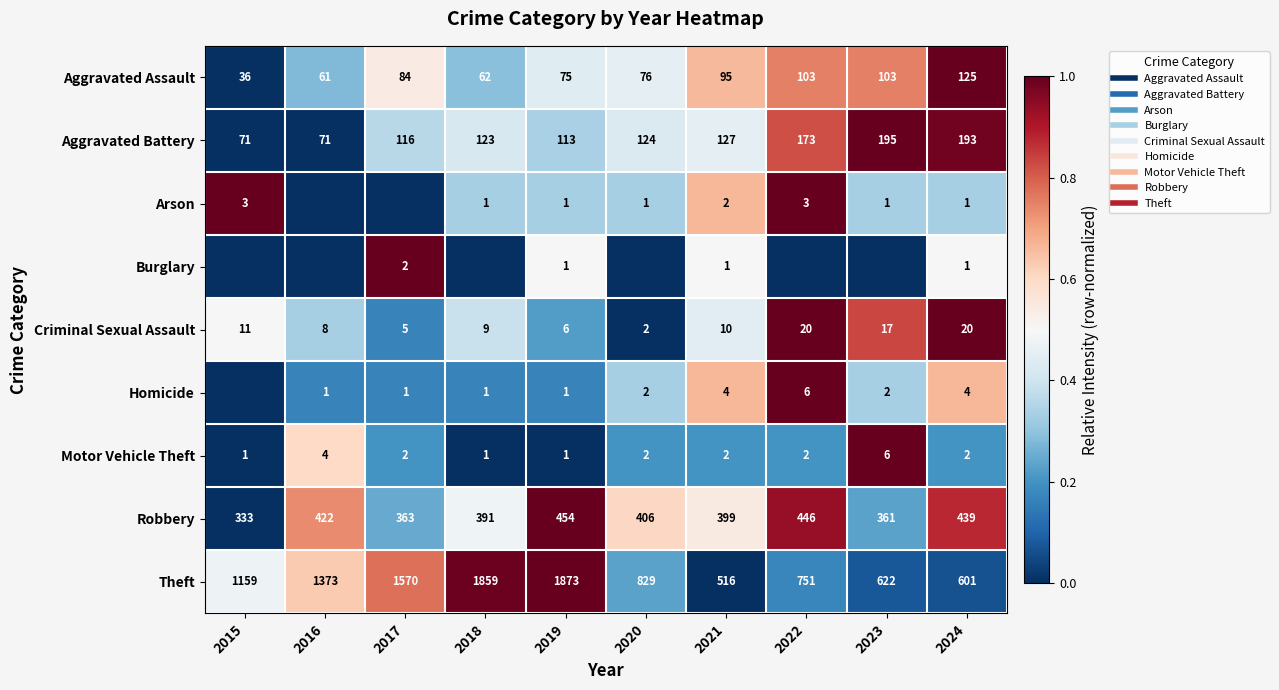

What is the difference between the maximum and second lowest values in the Burglary series?

1.0